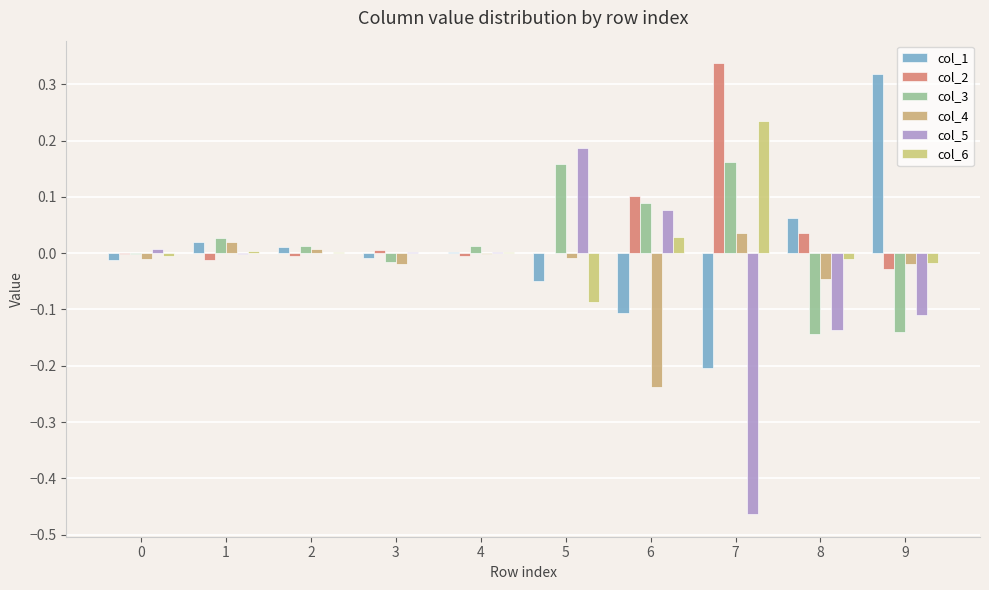

Count the number of data series in this chart.

6